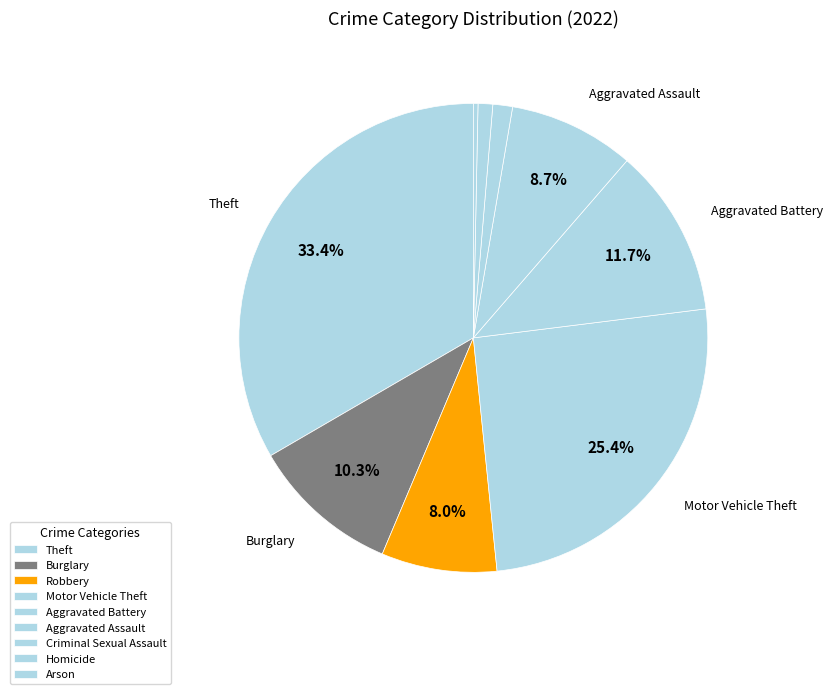

Which slice is the largest?

Theft